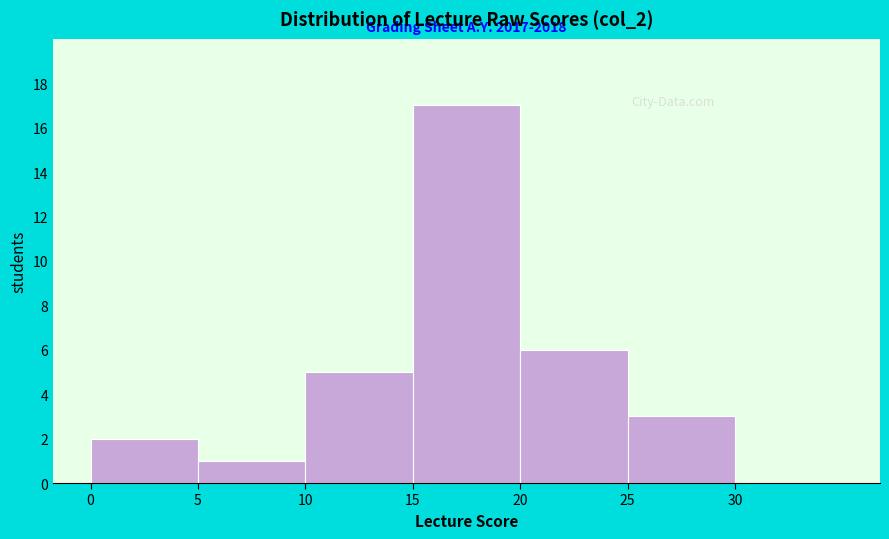

Over which range of the x-axis is the bar tallest?

15 to 20